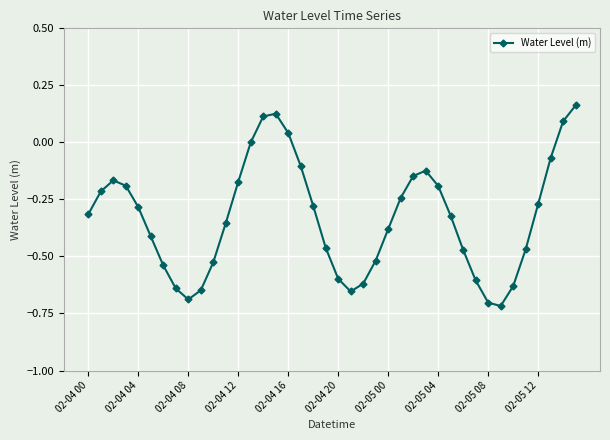

True or false: there are more than 1 points higher than both neighbors.

True